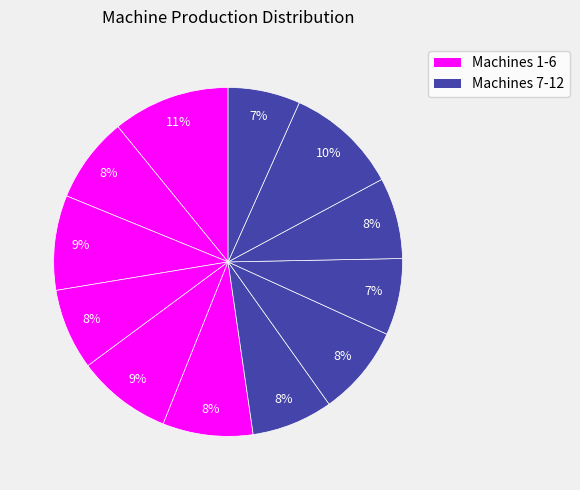

Which category has the smallest portion of the pie?

Machine 12